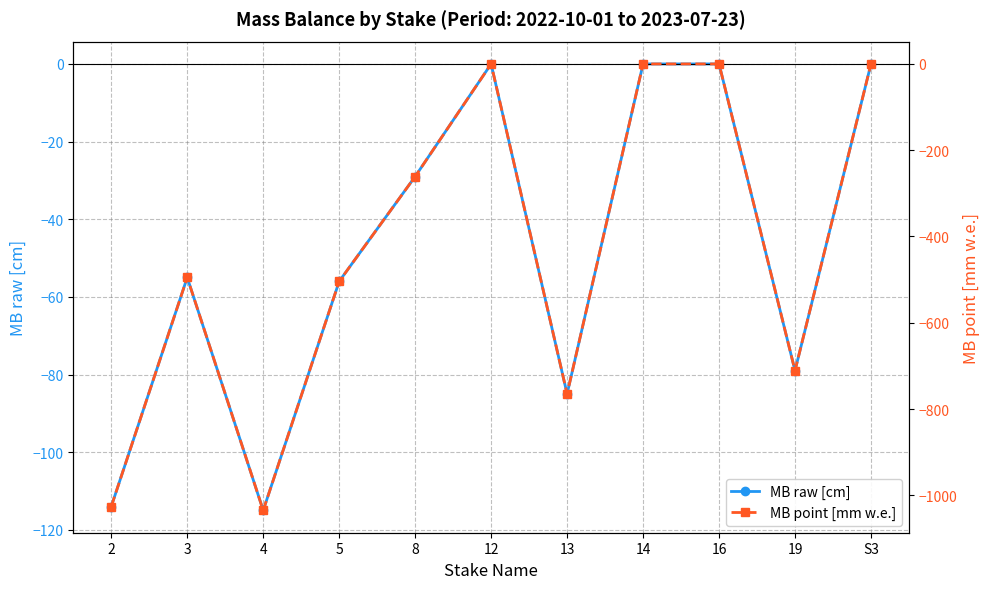

How many negative values does the MB point [mm w.e.] series have?

7